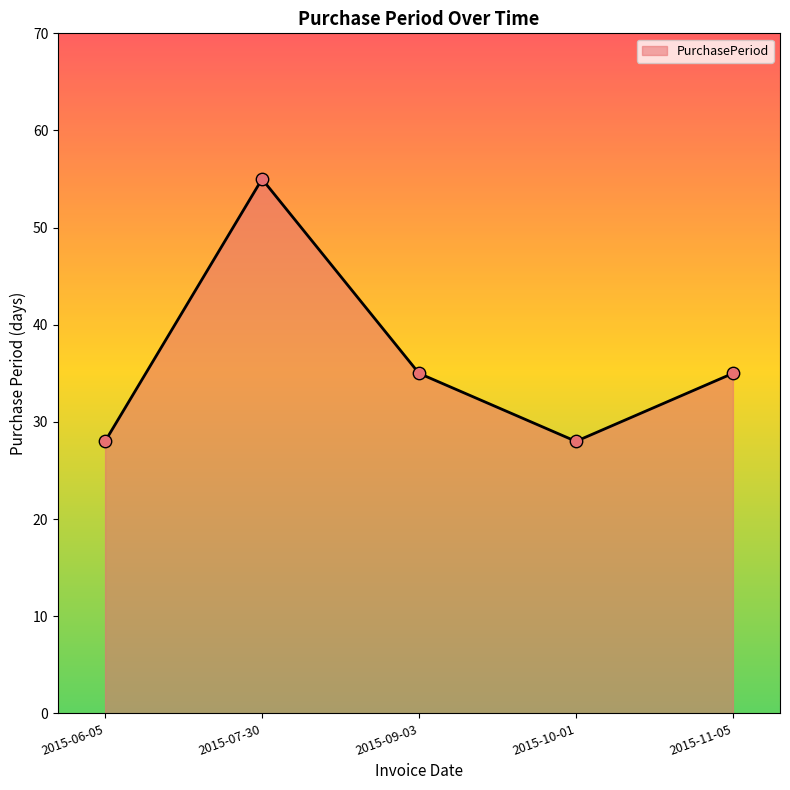

Approximately how many times larger is the value at 2015-11-05 compared to 2015-07-30?

0.6